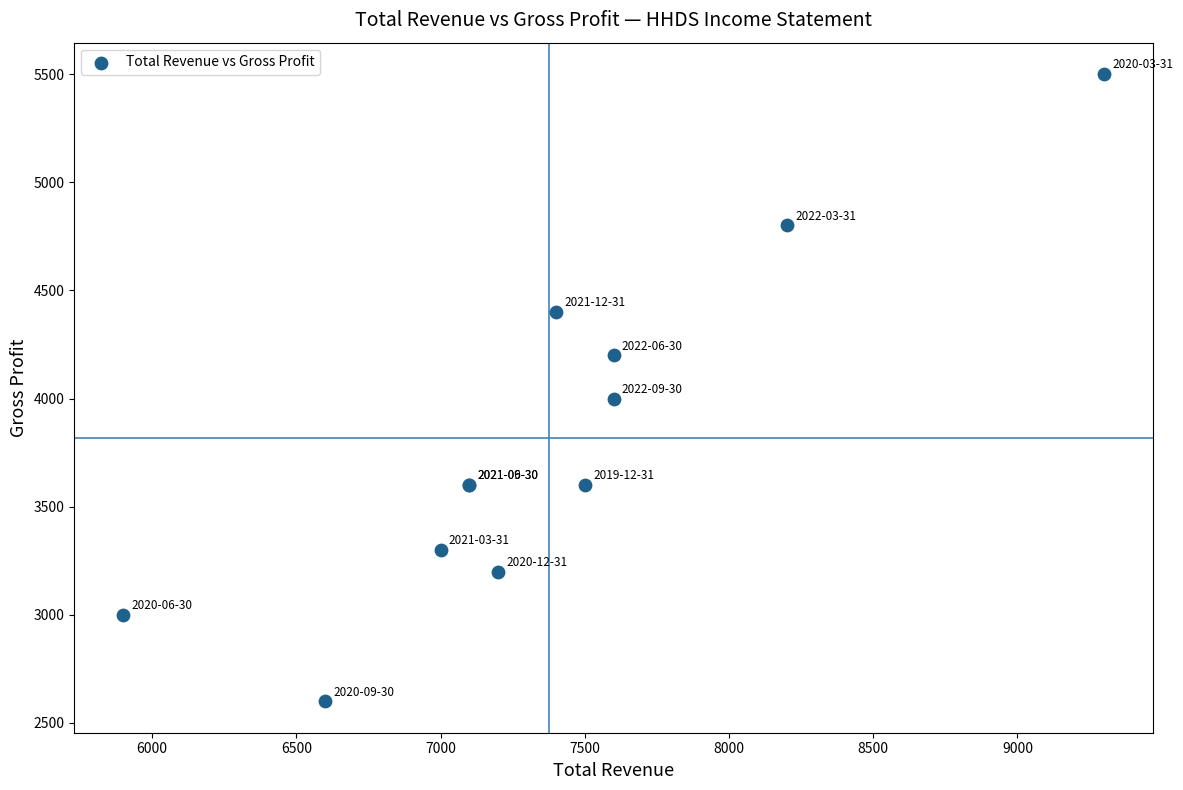

What Y value in the scatter plot is closest to 4050?

4000